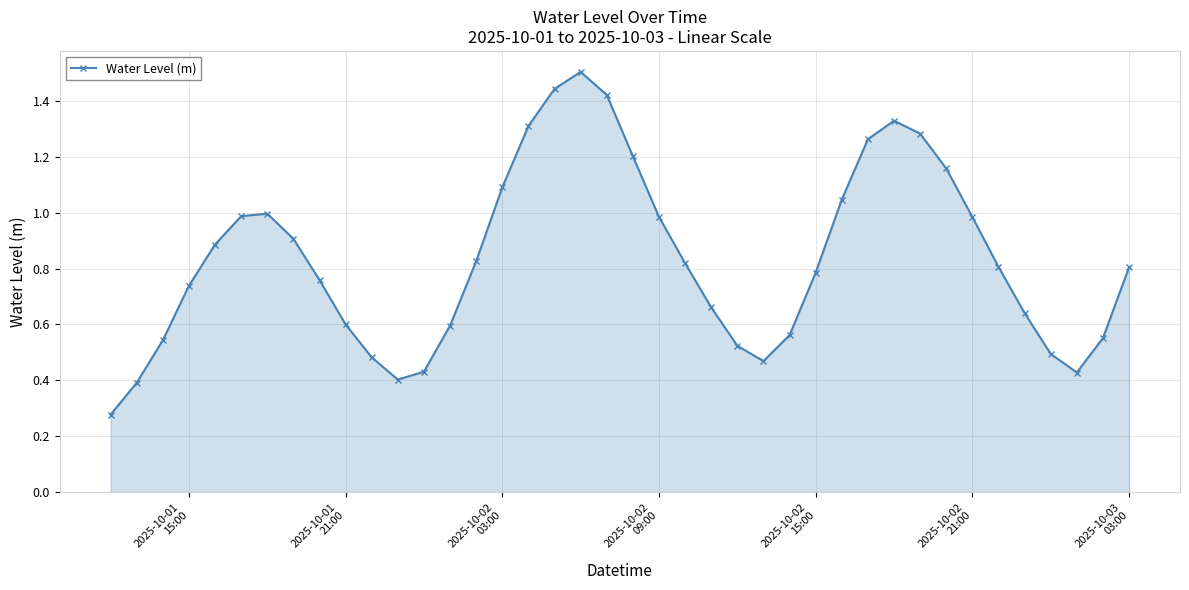

True or false: there are more than 2 points higher than both neighbors.

True